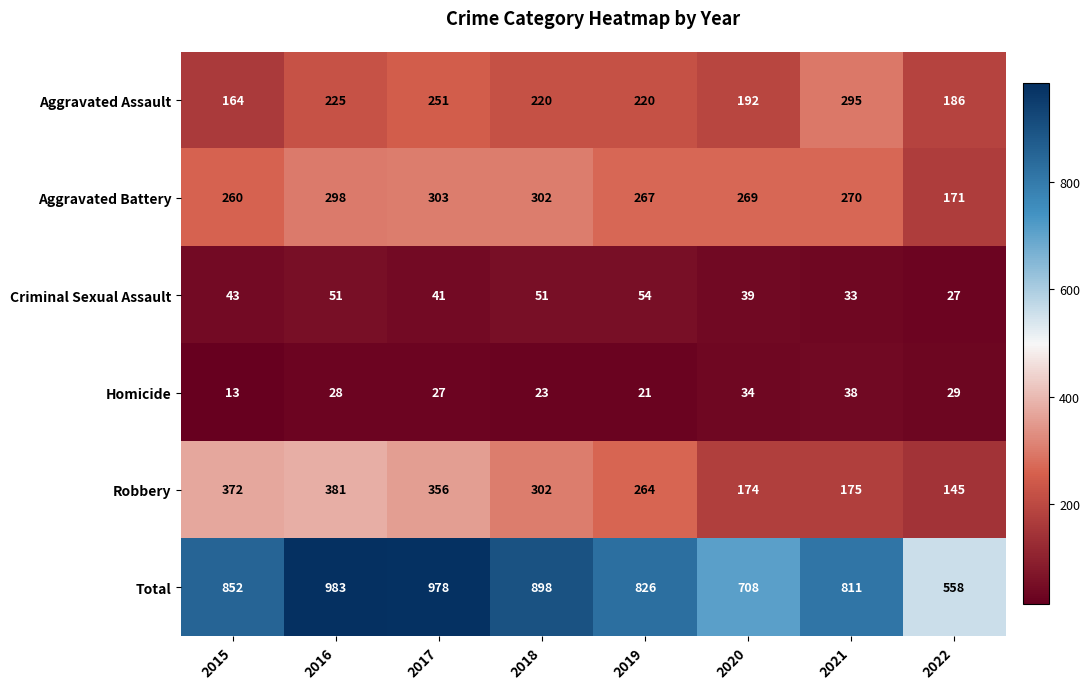

The Homicide series shows 34 at 2020. True or false?

True